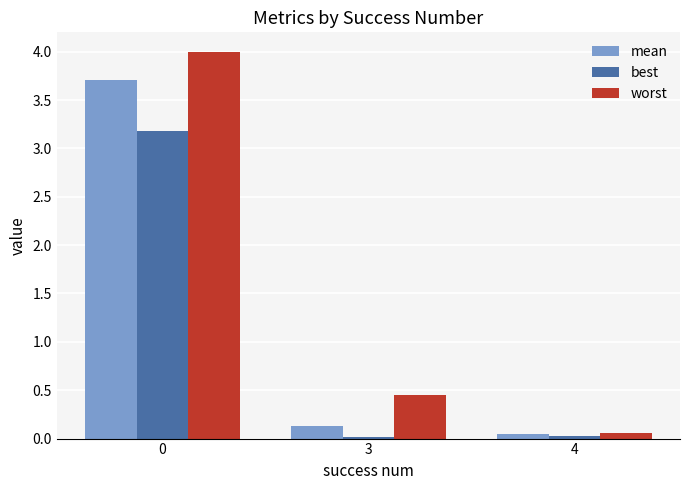

What are all the series names shown in the legend?

mean, best, worst